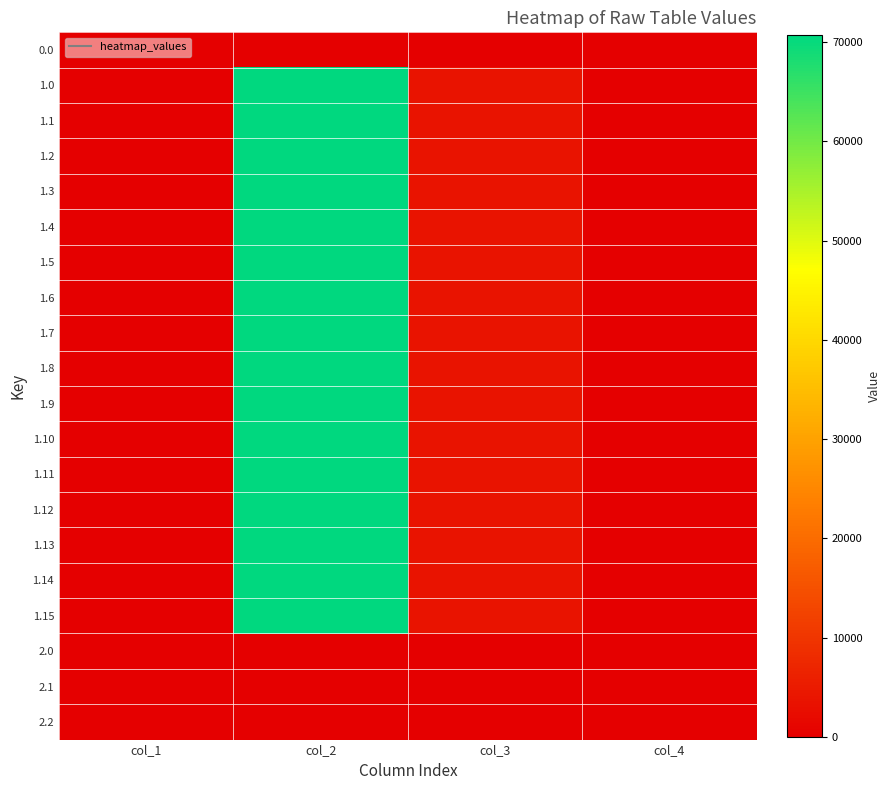

What is the total value across all series at col_2?

1131336